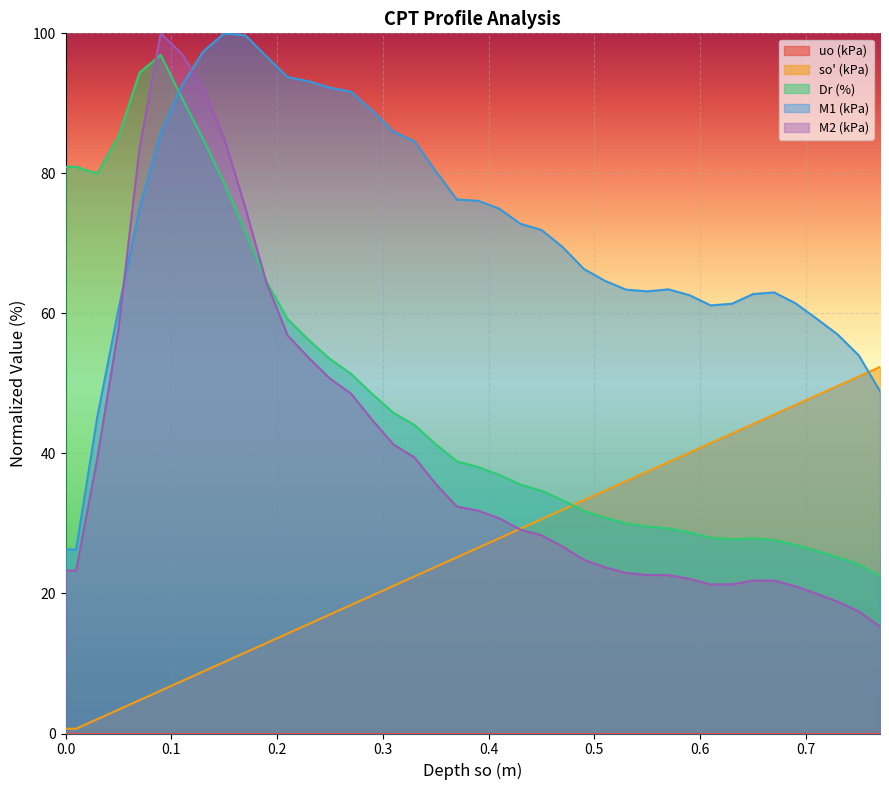

What is the maximum value shown in the chart?

100.0